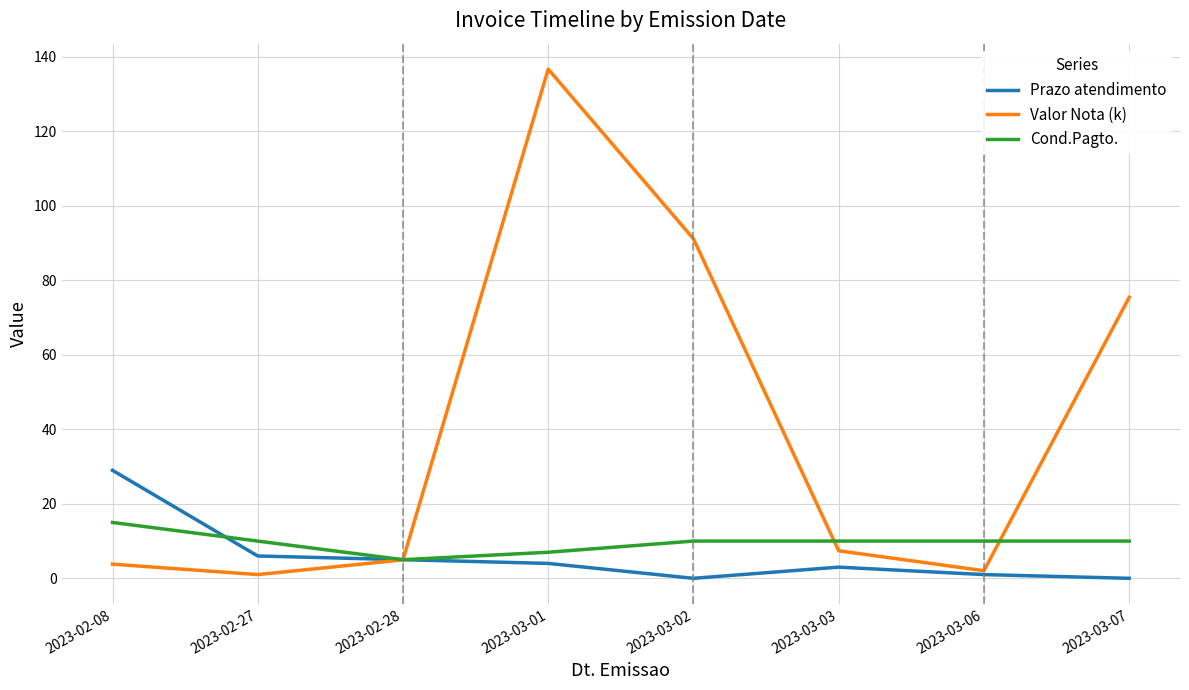

Which category has the highest value in the Valor Nota (k) series?

2023-03-01